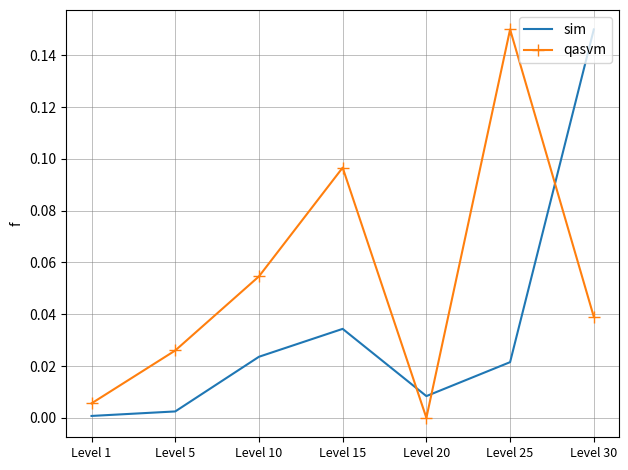

Which category has the lowest value in the qasvm series?

Level 20